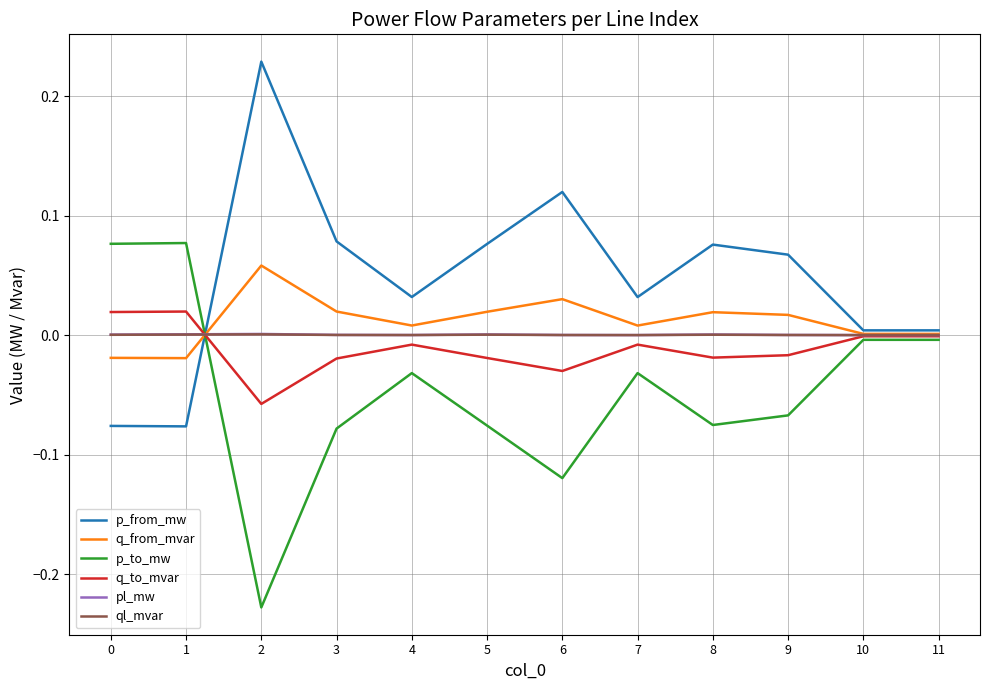

True or false: pl_mw and ql_mvar cross at least once.

False